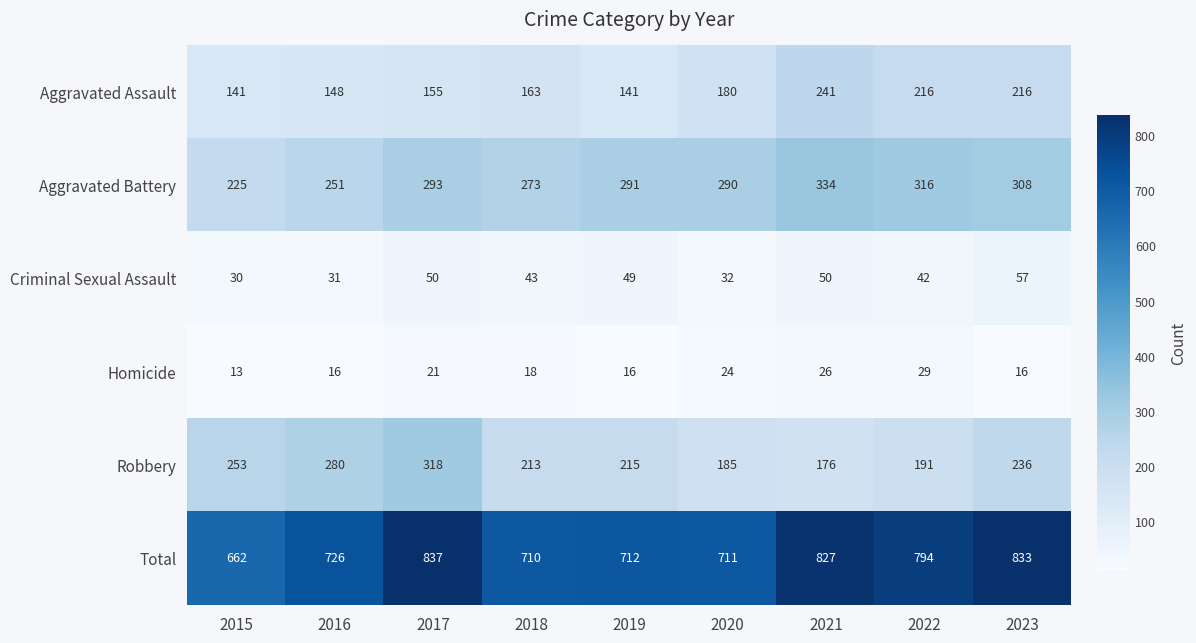

Which series changed the most between 2016 and 2021?

Robbery